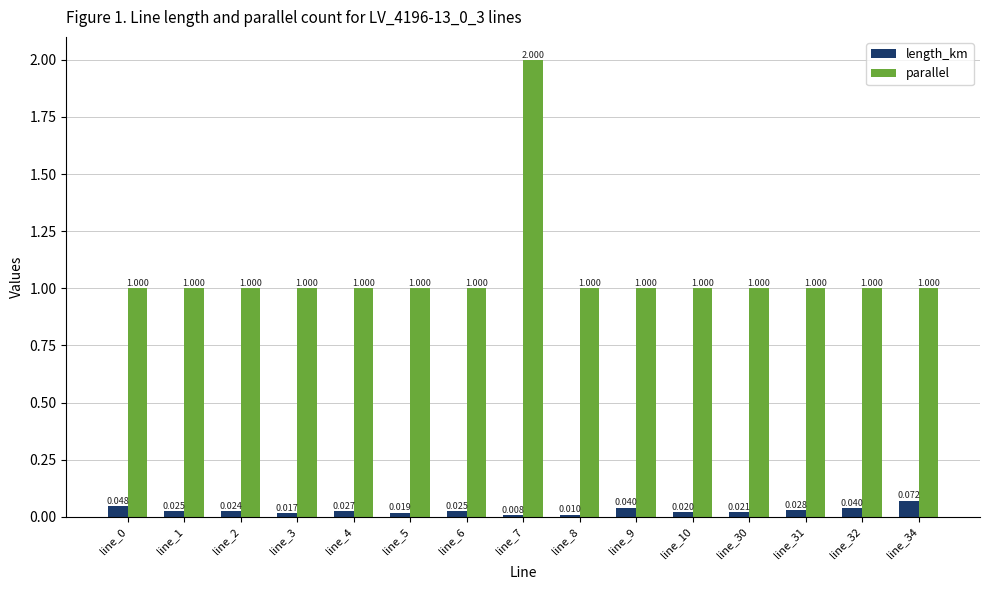

At line_8, list the series in order from largest to smallest.

parallel, length_km